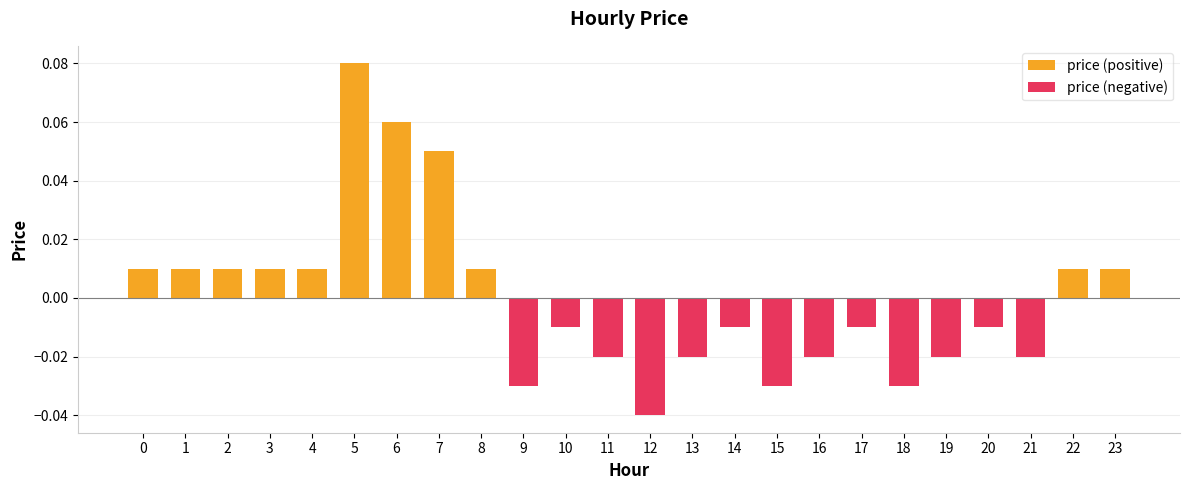

How many bars are there in each group?

2